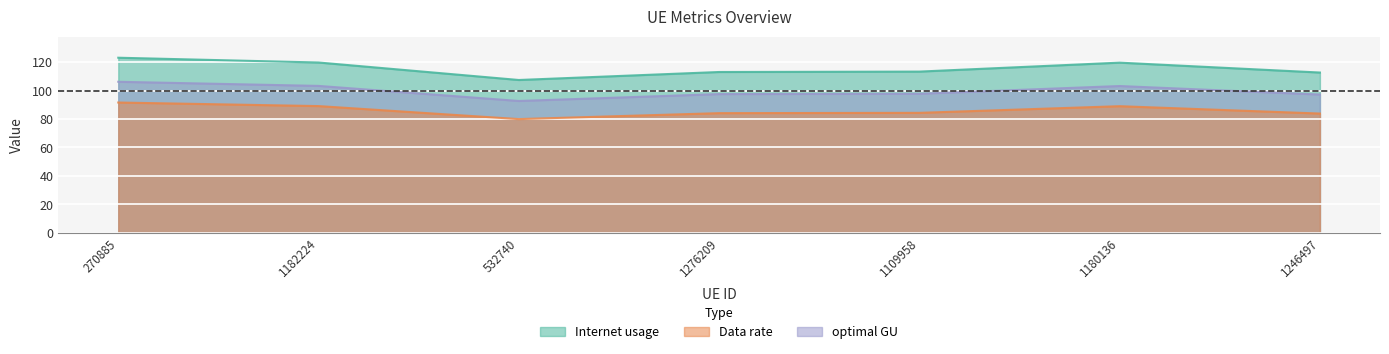

Where is the first local maximum for Data rate?

1180136